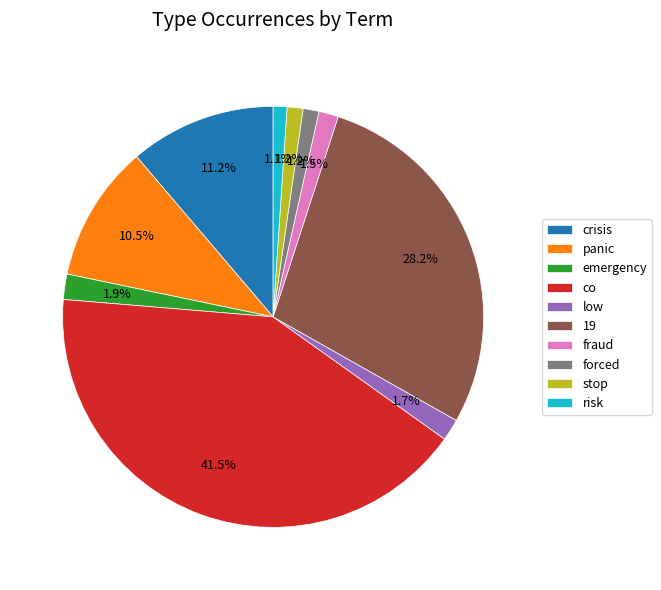

Is it true that crisis is 11% of the pie?

True